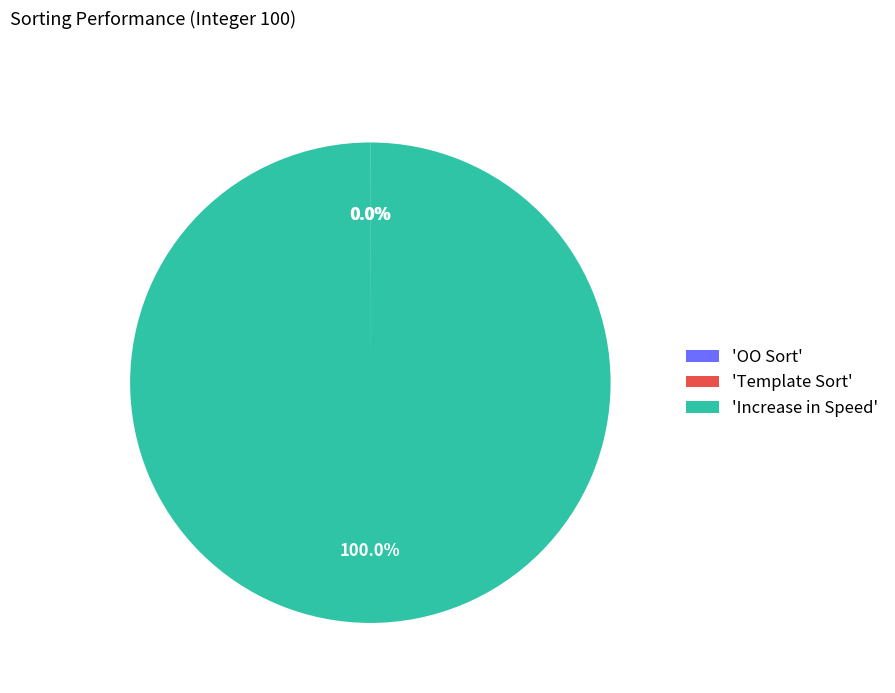

Which slice represents more than half of the pie?

'Increase in Speed'